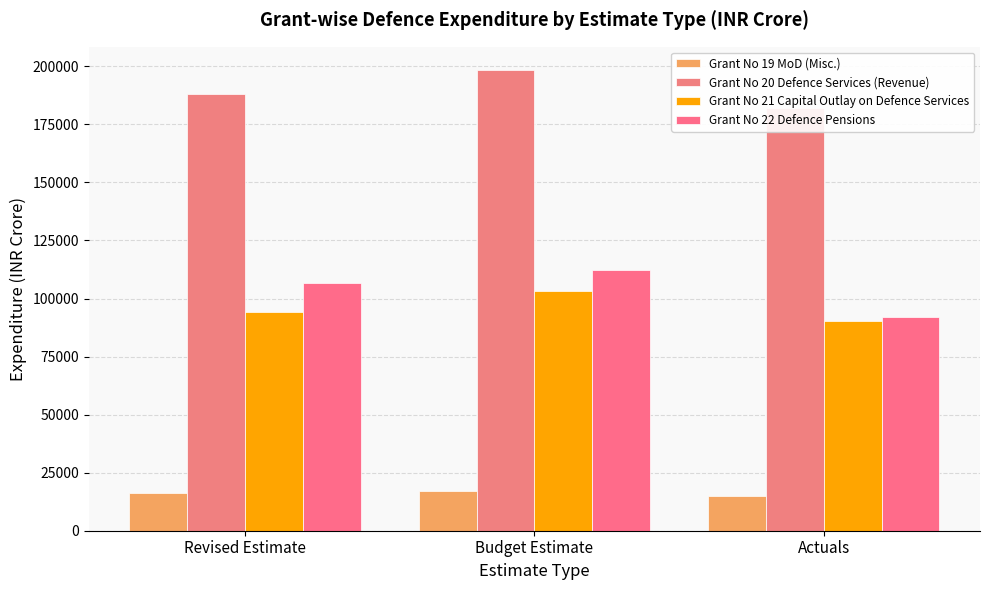

At Actuals, list the series in order from largest to smallest.

Grant No 20 Defence Services (Revenue), Grant No 22 Defence Pensions, Grant No 21 Capital Outlay on Defence Services, Grant No 19 MoD (Misc.)